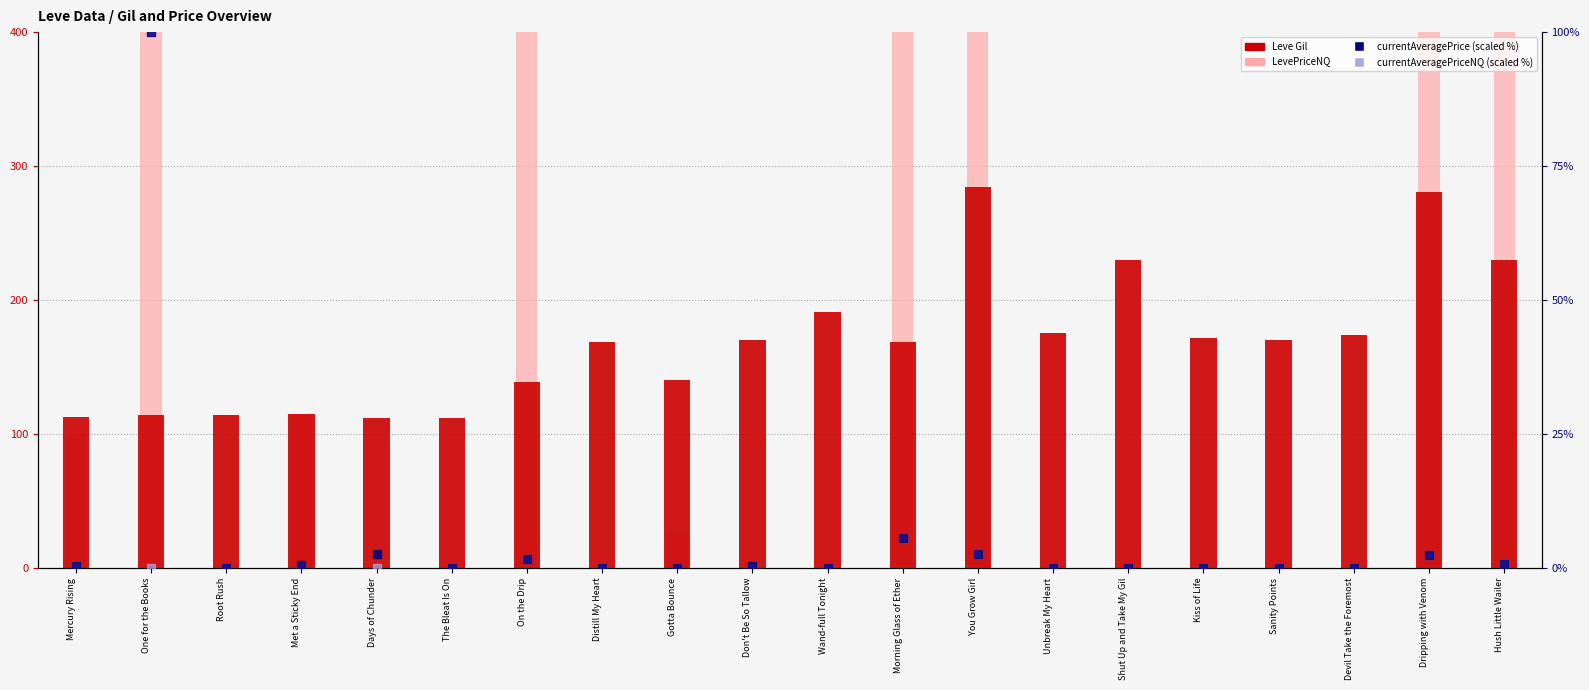

Which series has the largest total across all categories?

LevePriceNQ